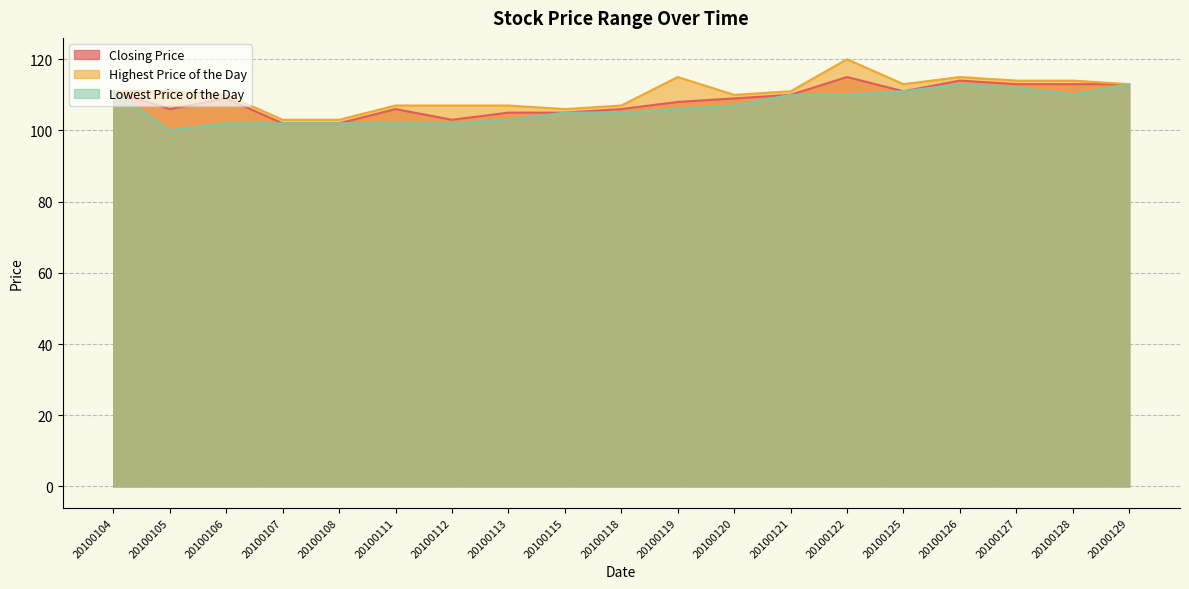

True or false: Closing Price and Highest Price of the Day intersect in this chart.

False